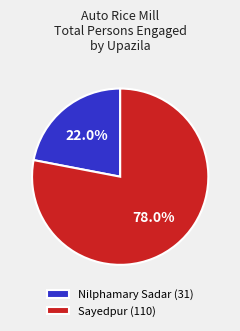

Count the number of slices in the pie.

2